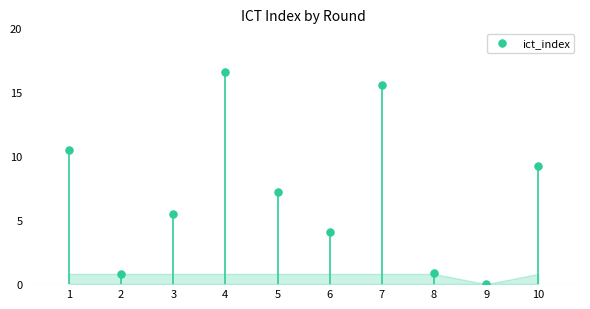

What is the range of Y values (max minus min)?

16.6